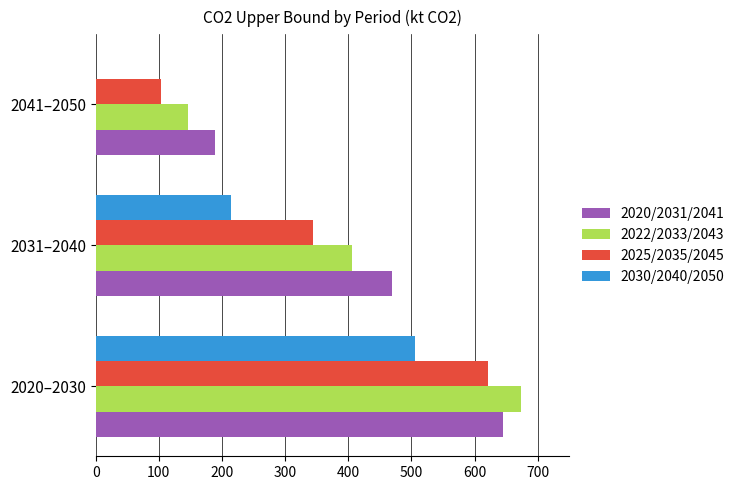

What is the greatest value displayed?

672.9